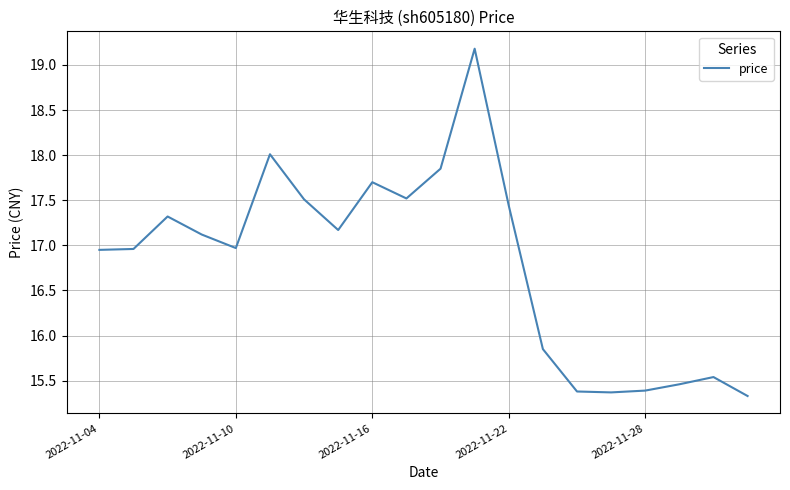

What is the minimum value shown in the chart?

15.3